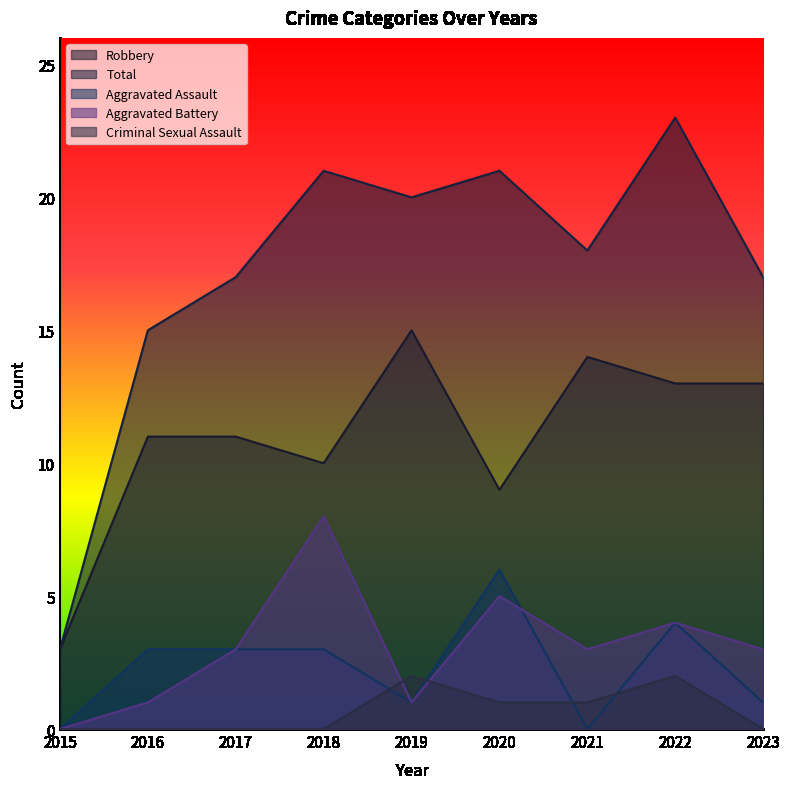

List the series in order of their peak value, lowest first.

Criminal Sexual Assault, Aggravated Assault, Aggravated Battery, Robbery, Total